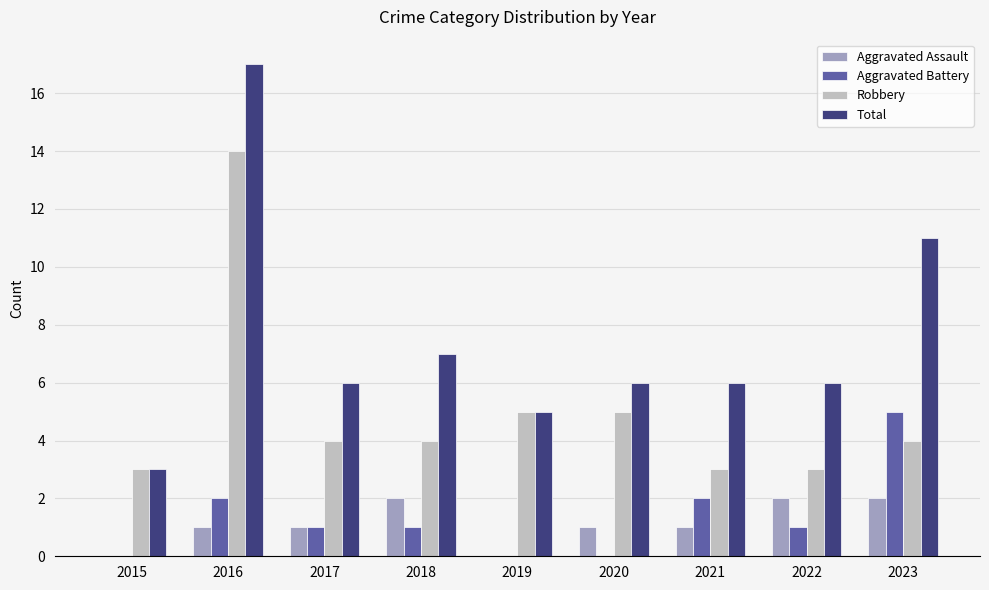

What is the sum of the Aggravated Battery values at 2023 and 2018?

6